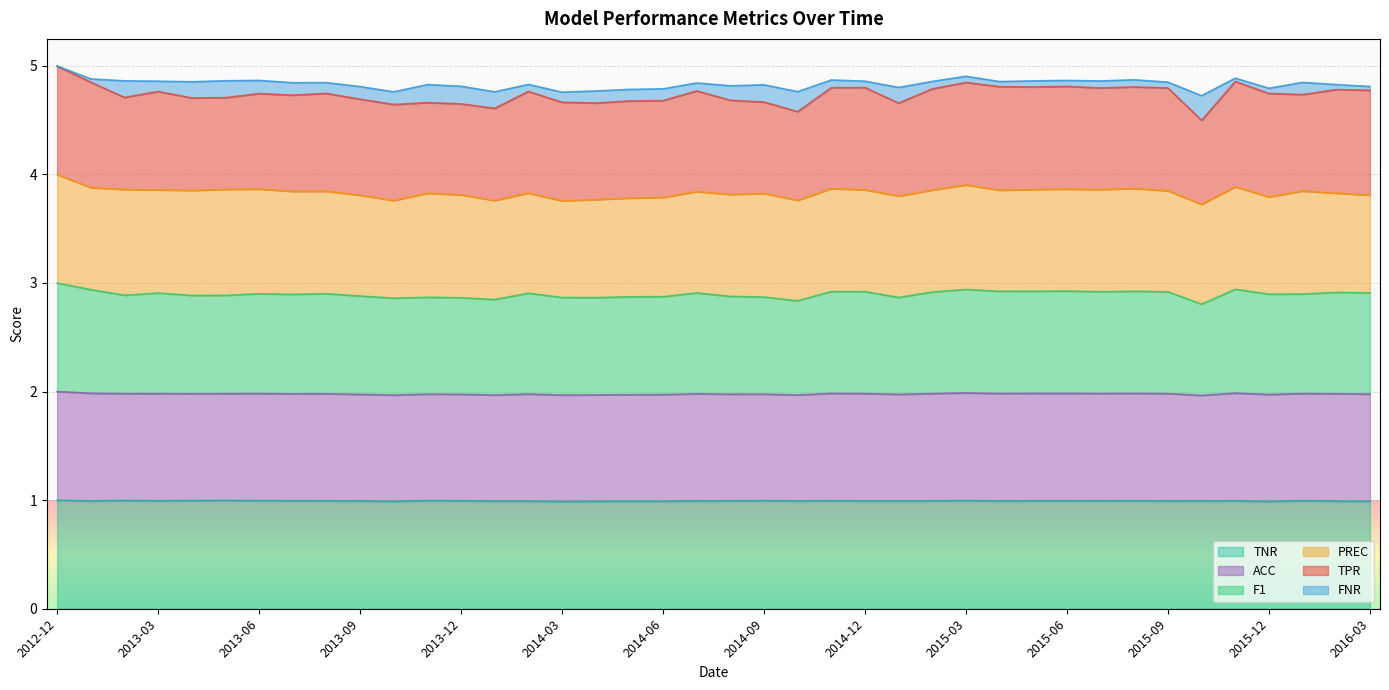

What is the value of the PREC point at the 20th from the left?

1.0